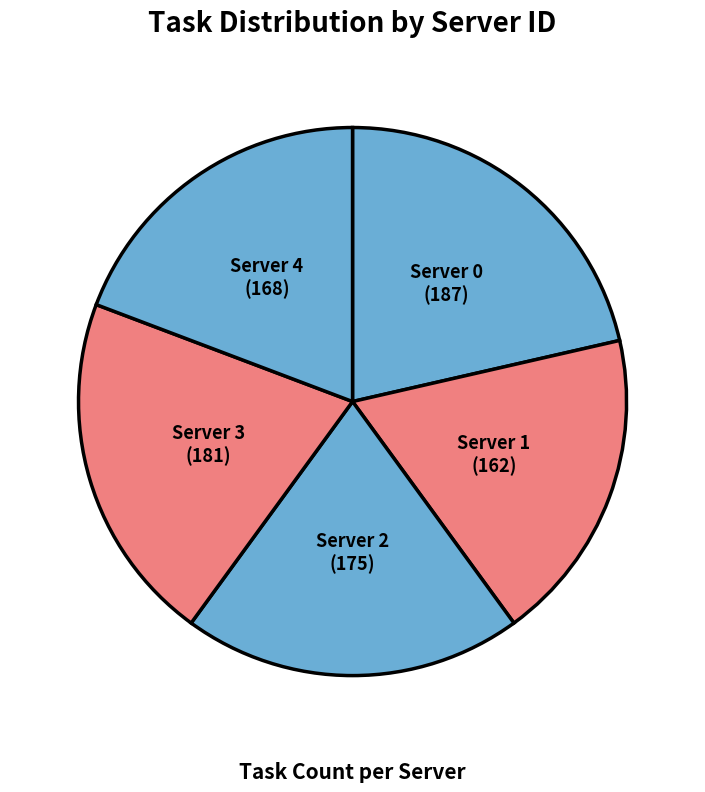

Which category has the biggest portion of the pie?

Server 0